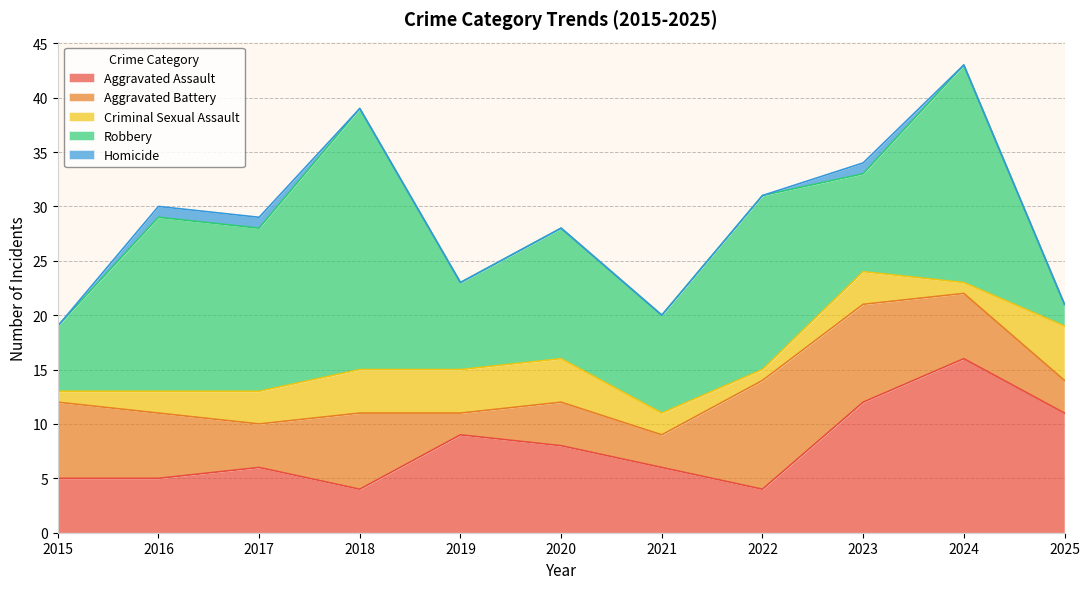

What is the difference between the Aggravated Battery values at 2018 and 2019?

5